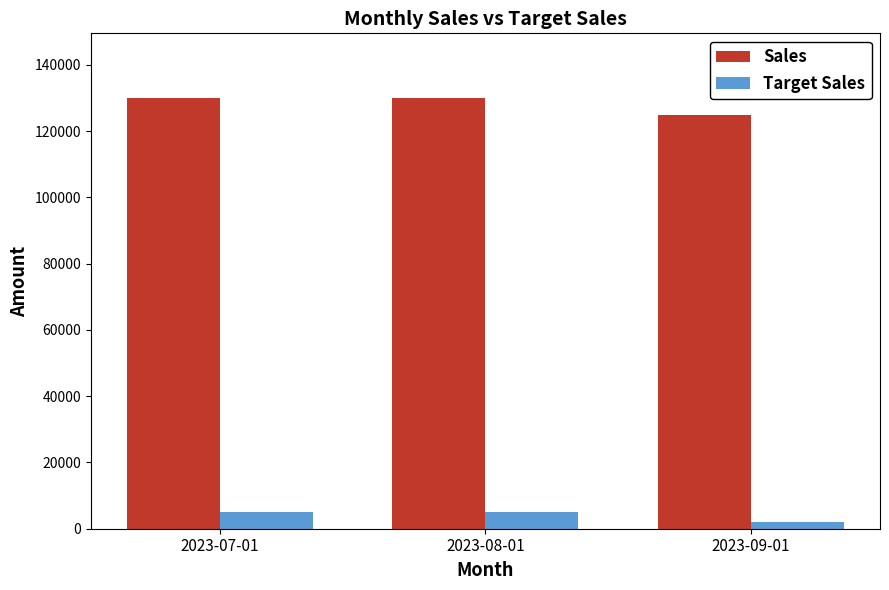

The Sales series shows 130000.0 at 2023-08-01. True or false?

True